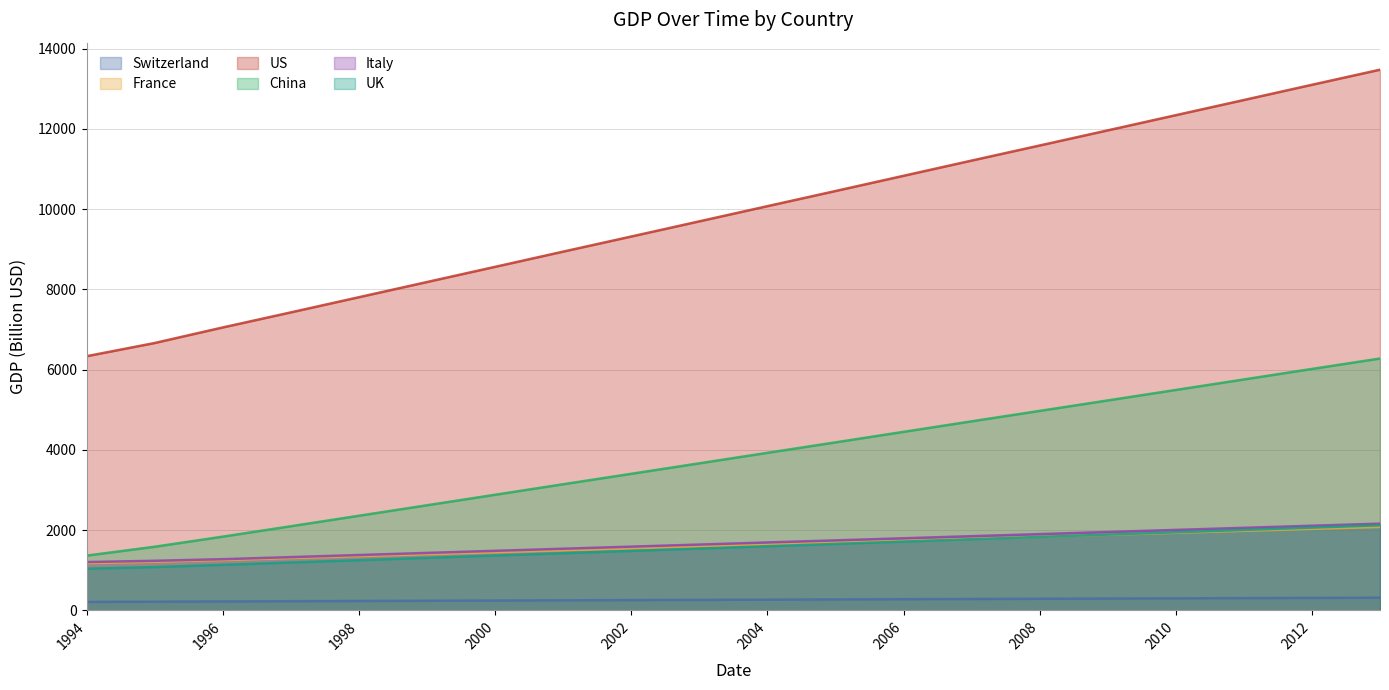

Which series has the largest total across all categories?

US